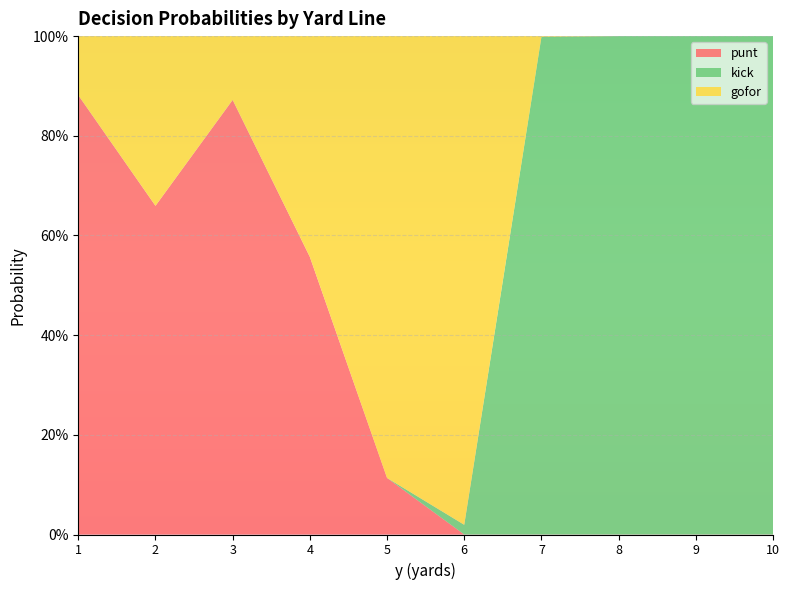

Reading left to right, extract all data points from this chart.

punt: 1=0.9	2=0.7	3=0.9	4=0.6	5=0.1	6=0.0	7=0.0	8=0.0	9=0.0	10=0.0
gofor: 1=0.1	2=0.3	3=0.1	4=0.4	5=0.9	6=1.0	7=0.0	8=0.0	9=0.0	10=0.0
kick: 1=0.0	2=0.0	3=0.0	4=0.0	5=0.0	6=0.0	7=1.0	8=1.0	9=1.0	10=1.0